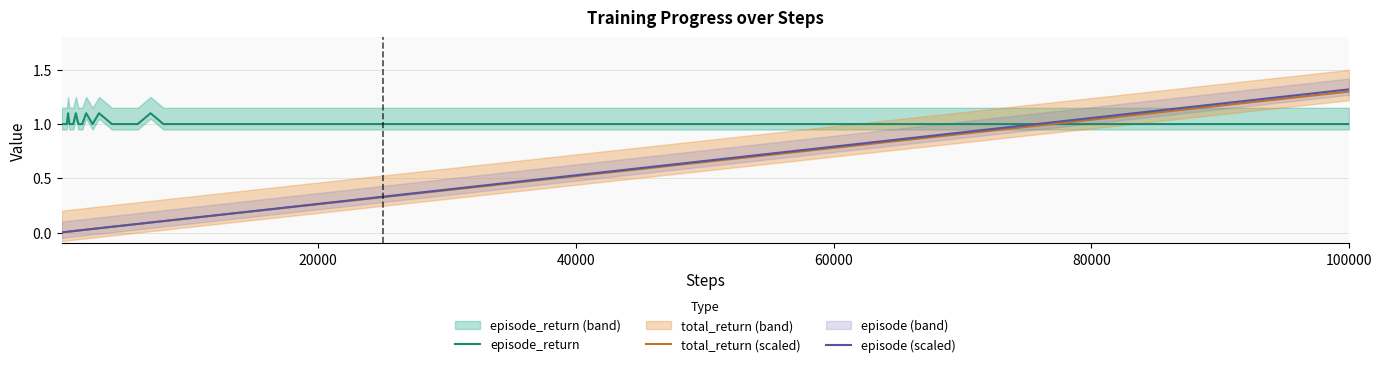

How many intersections are there between total_return (scaled) and episode_return?

1